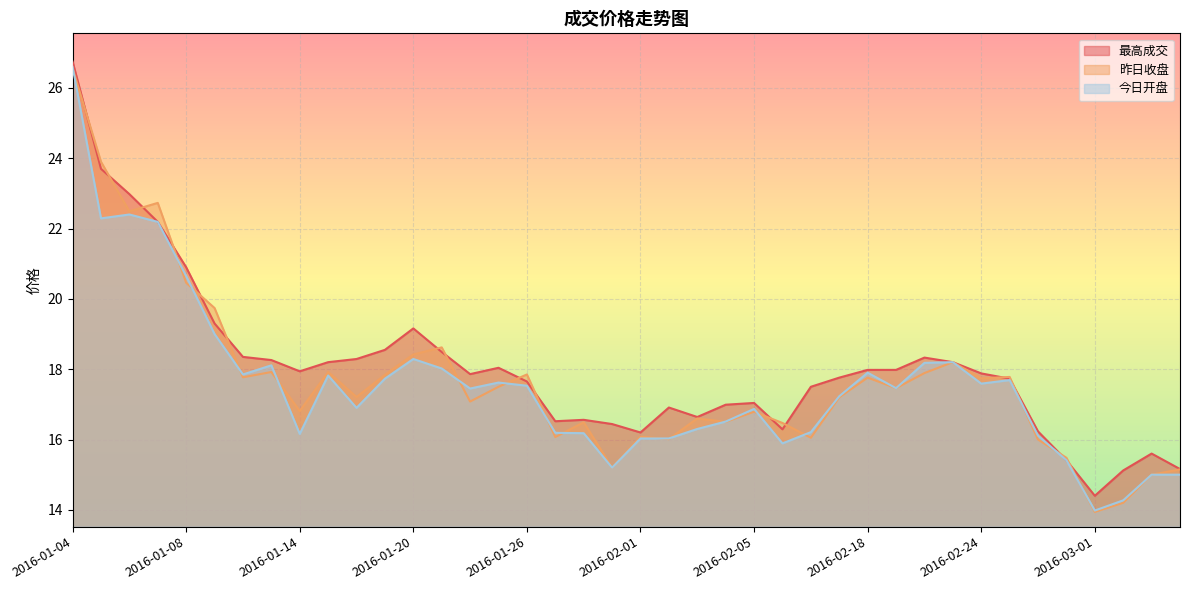

Rank the series by their average value, from highest to lowest.

最高成交, 昨日收盘, 今日开盘